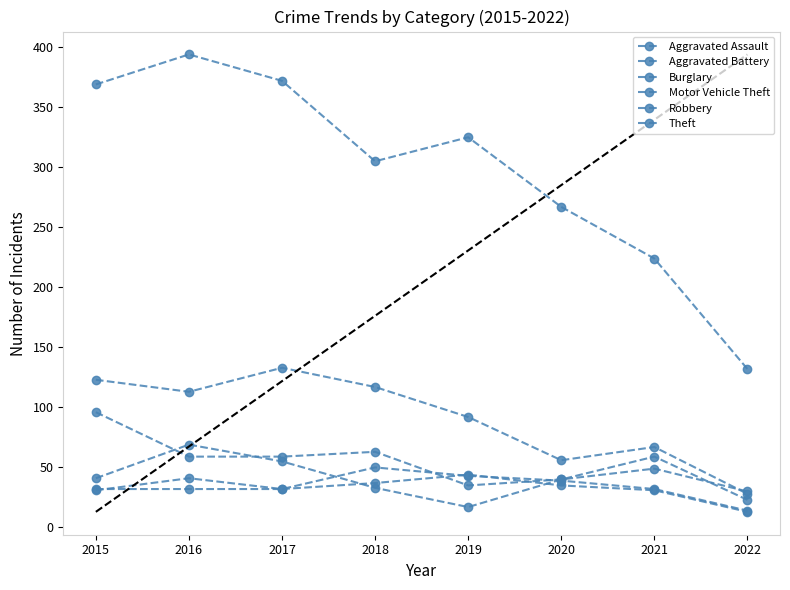

Where does the Burglary series first go above 113?

2015